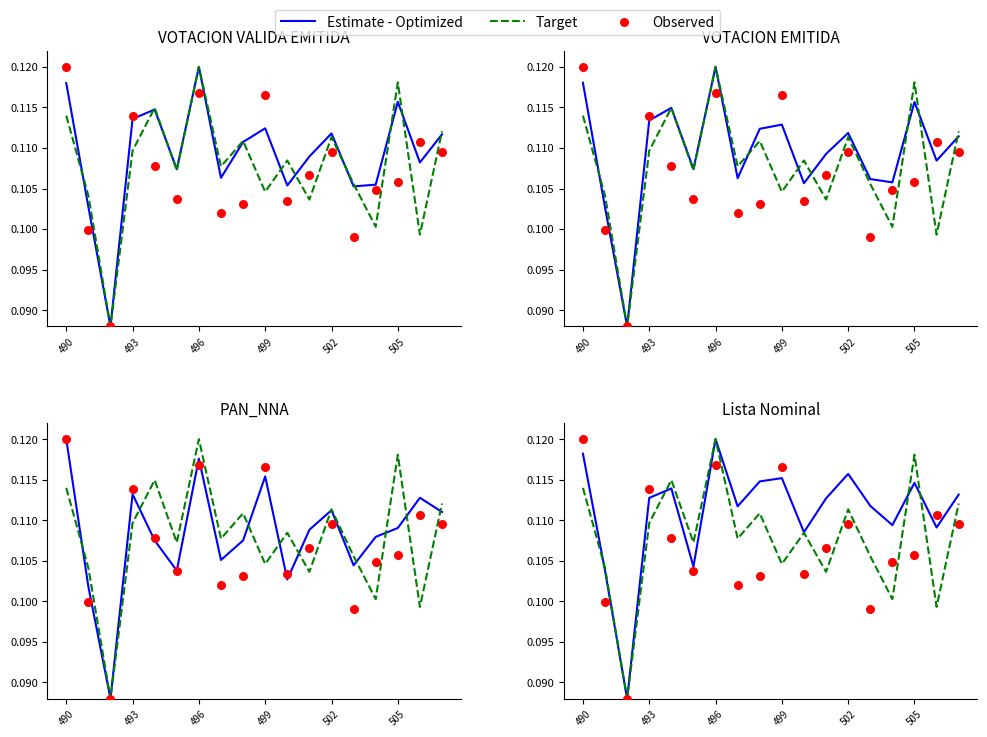

At which category is the sum across all series the highest?

496